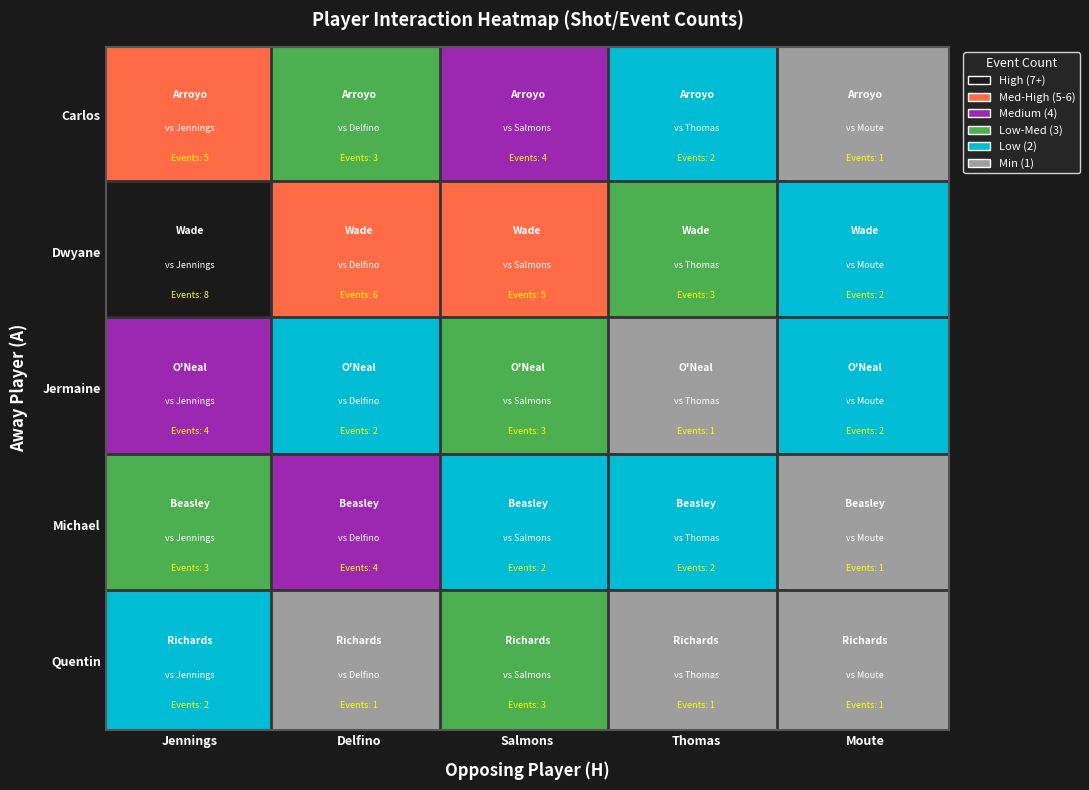

What is the difference between the maximum and minimum values in the Quentin Richardson series?

2